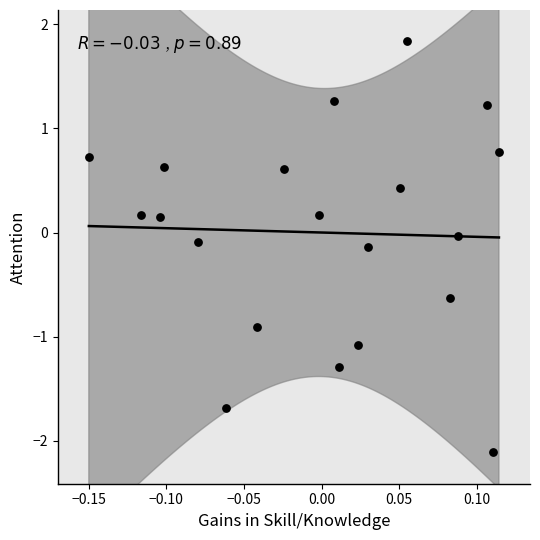

What is the range of Y values (max minus min)?

3.9